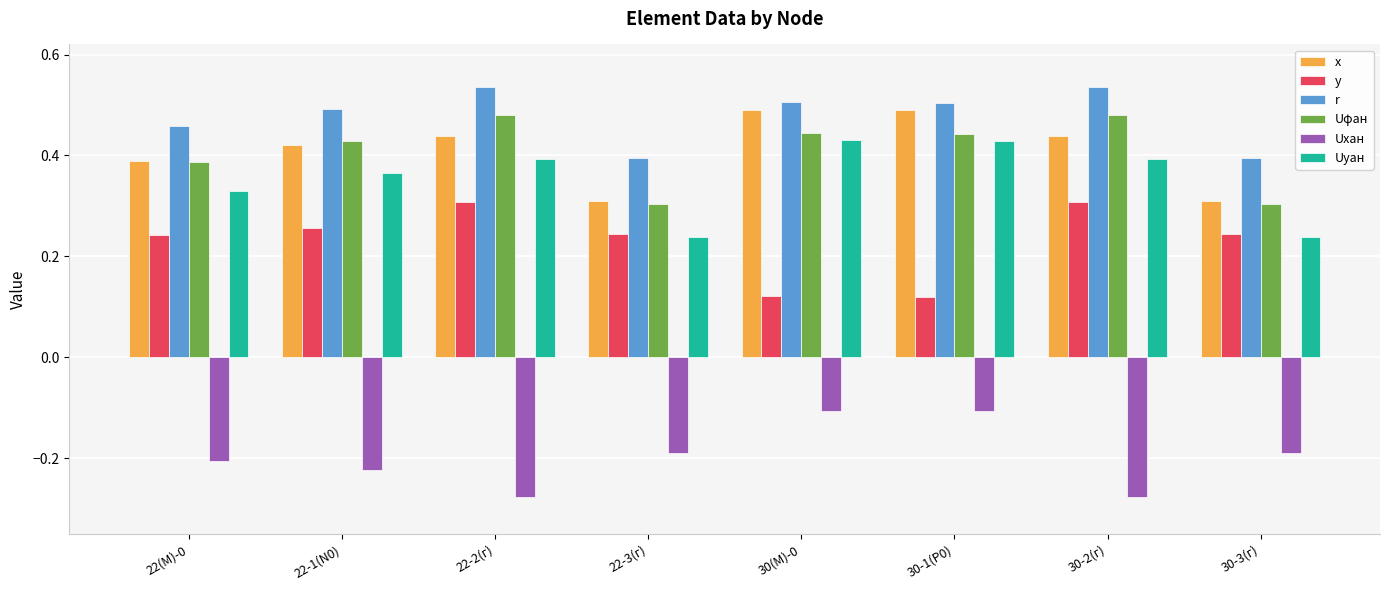

What is the sum of the Uyан values at 22-2(г) and 30-2(г)?

0.8